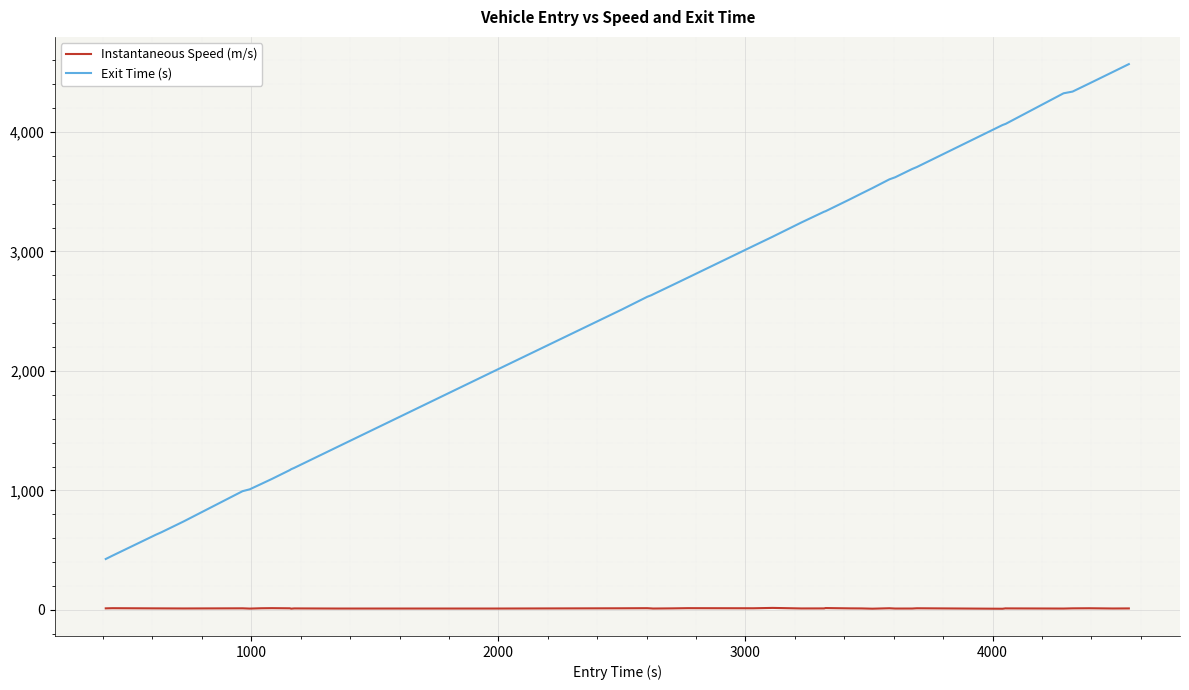

What is the lowest value of the Exit Time (s) series?

425.9